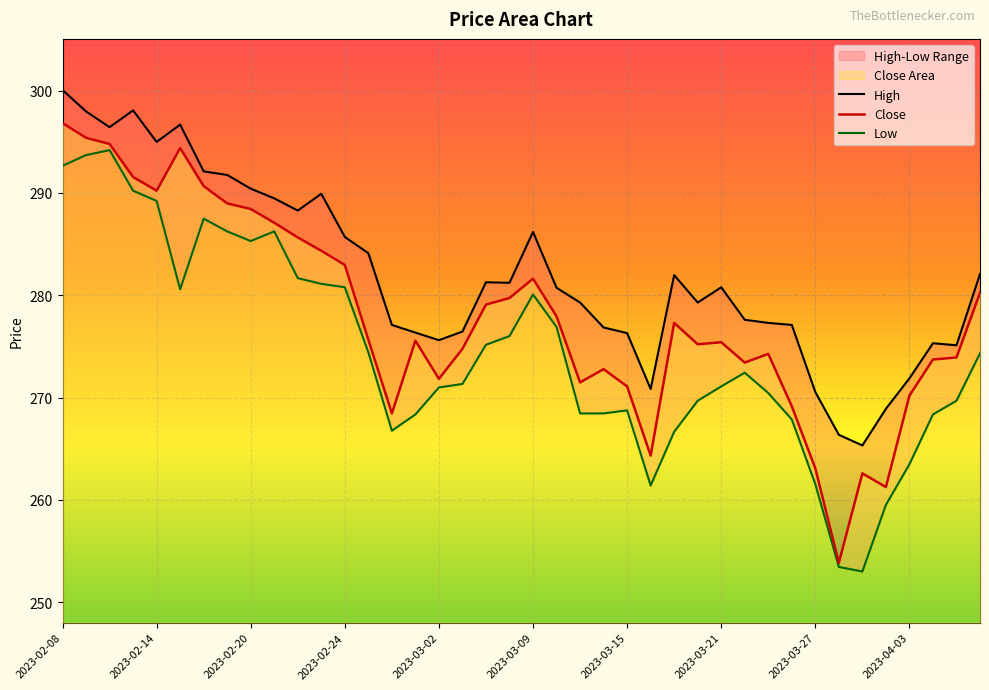

How many interior local peaks does the Close series have?

8